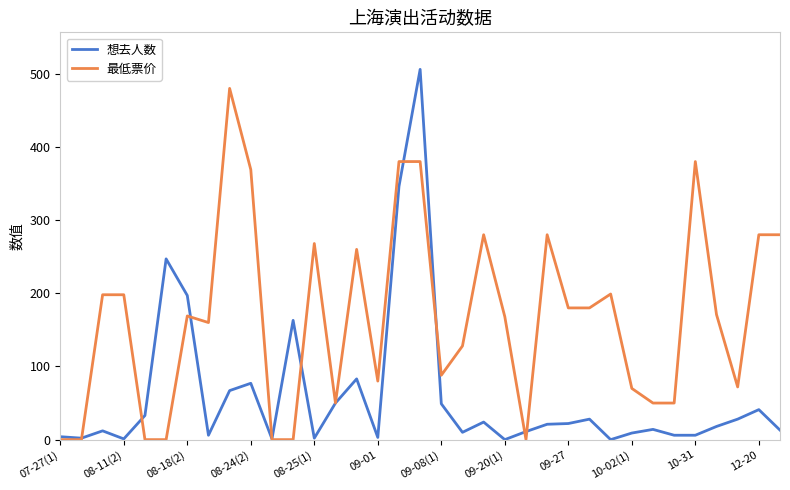

Which series has the widest spread of values?

想去人数